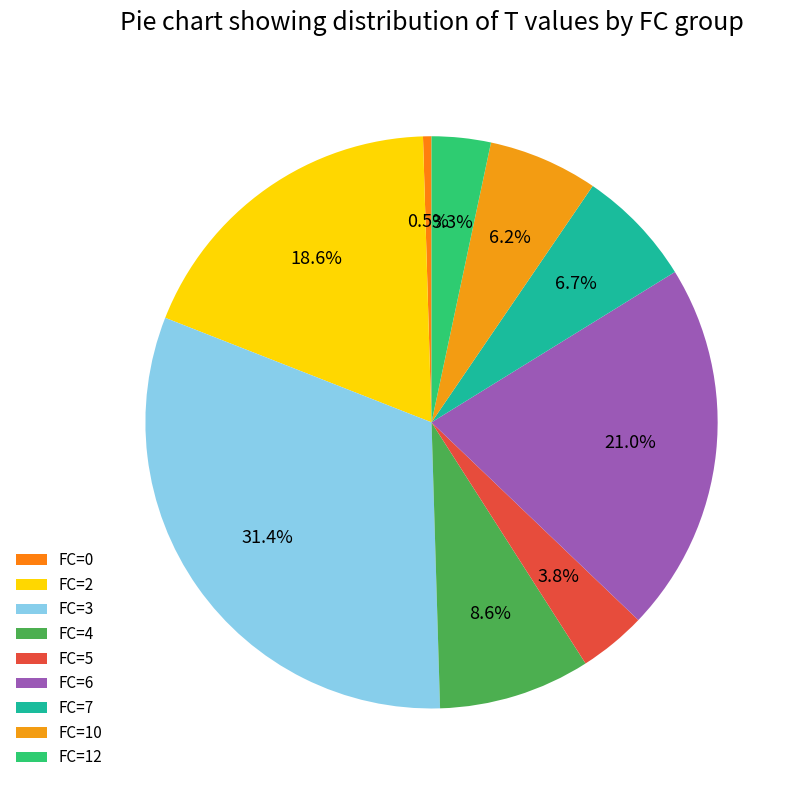

How many slices are in this pie chart?

9